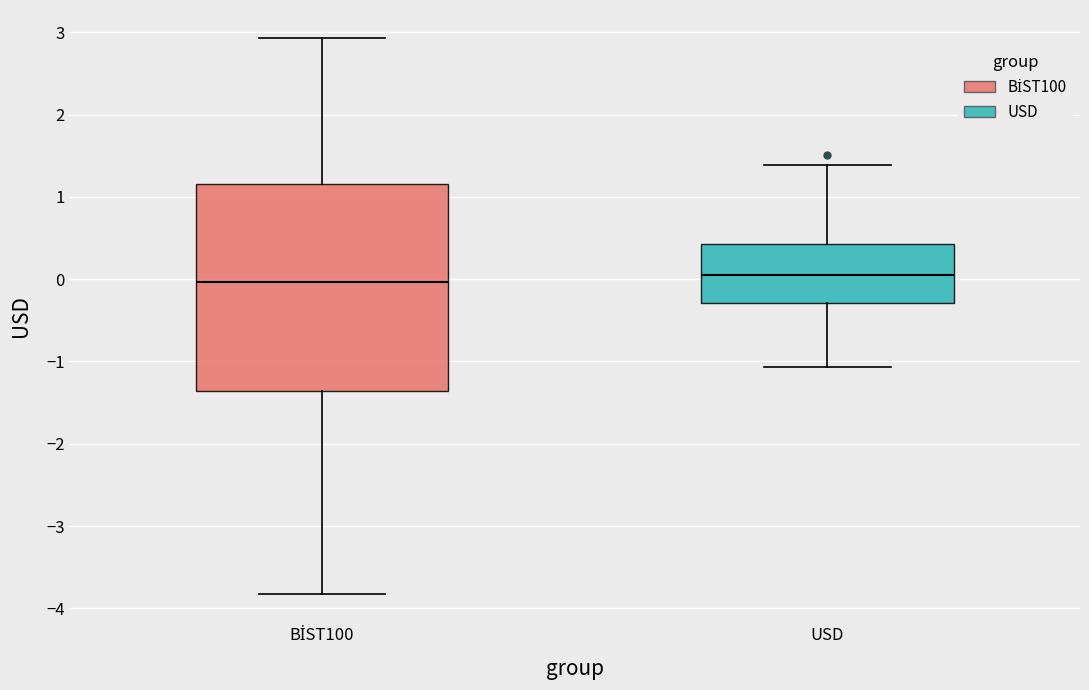

Reading left to right, transcribe this box plot: for each box, give where its median line is, the range the box spans, and where its two whiskers end, as read against the y-axis. The values are not printed on the chart, so give them approximately, as read against the axis.

BİST100: median 0.0, box -1.4 to 1.2, whiskers -3.8 to 2.9
USD: median 0.1, box -0.3 to 0.4, whiskers -1.1 to 1.4